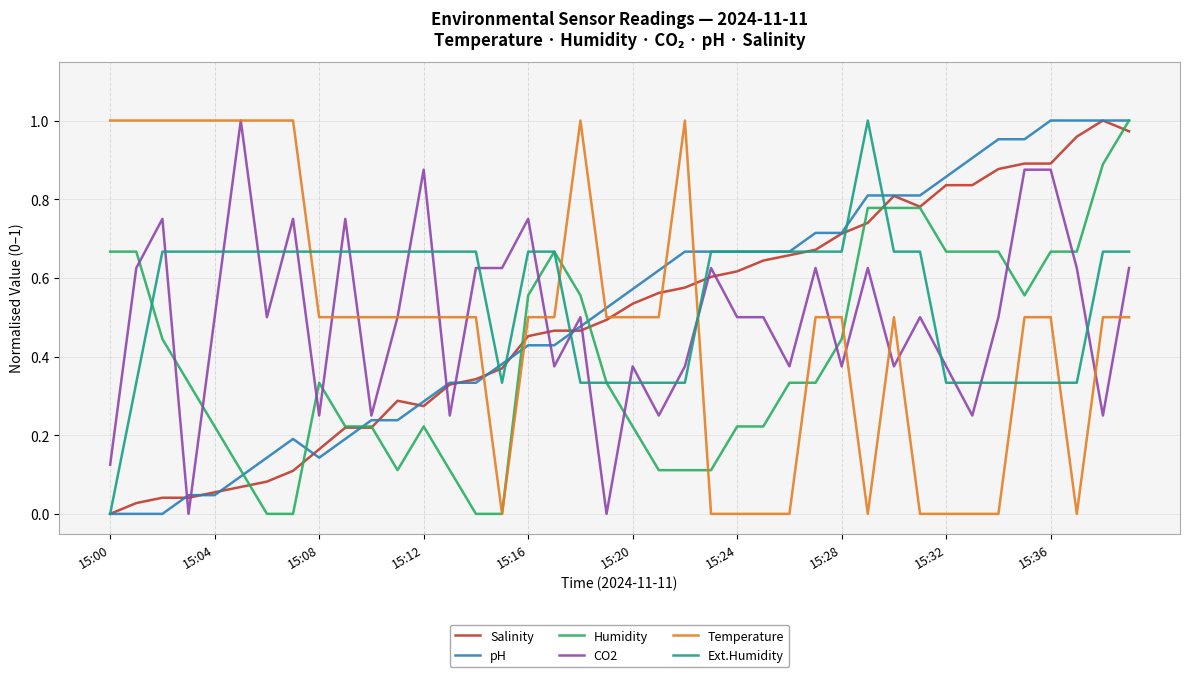

What are all the series names shown in the legend?

Salinity, pH, Humidity, CO2, Temperature, Ext.Humidity